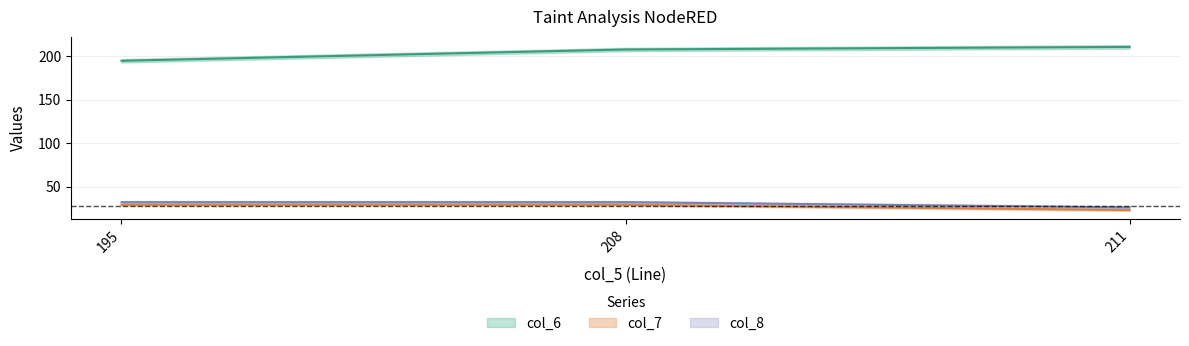

What is the spread (max minus min) of values at 211?

188